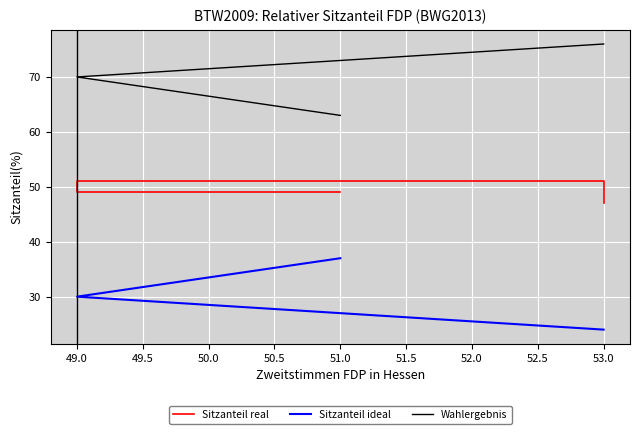

At which label does Wahlergebnis first exceed 70?

53.0